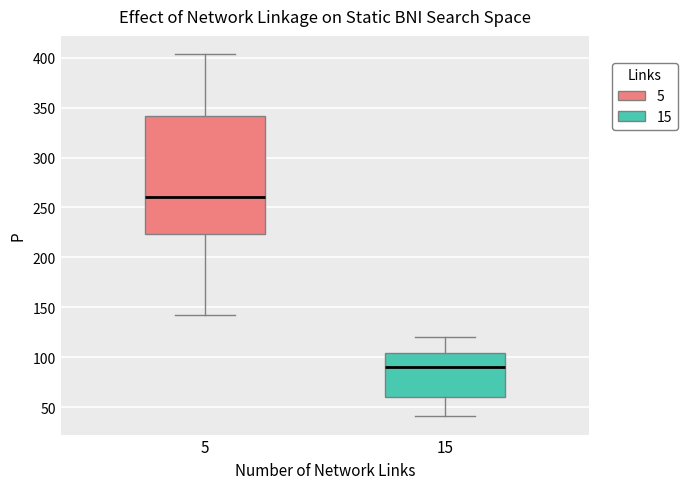

Reading left to right, read every box against the y-axis: the position of its median line, the range the box covers, and the ends of its whiskers. The values are not printed on the chart, so give them approximately, as read against the axis.

5: median 260, box 225 to 340, whiskers 140 to 405
15: median 90, box 60 to 105, whiskers 40 to 120